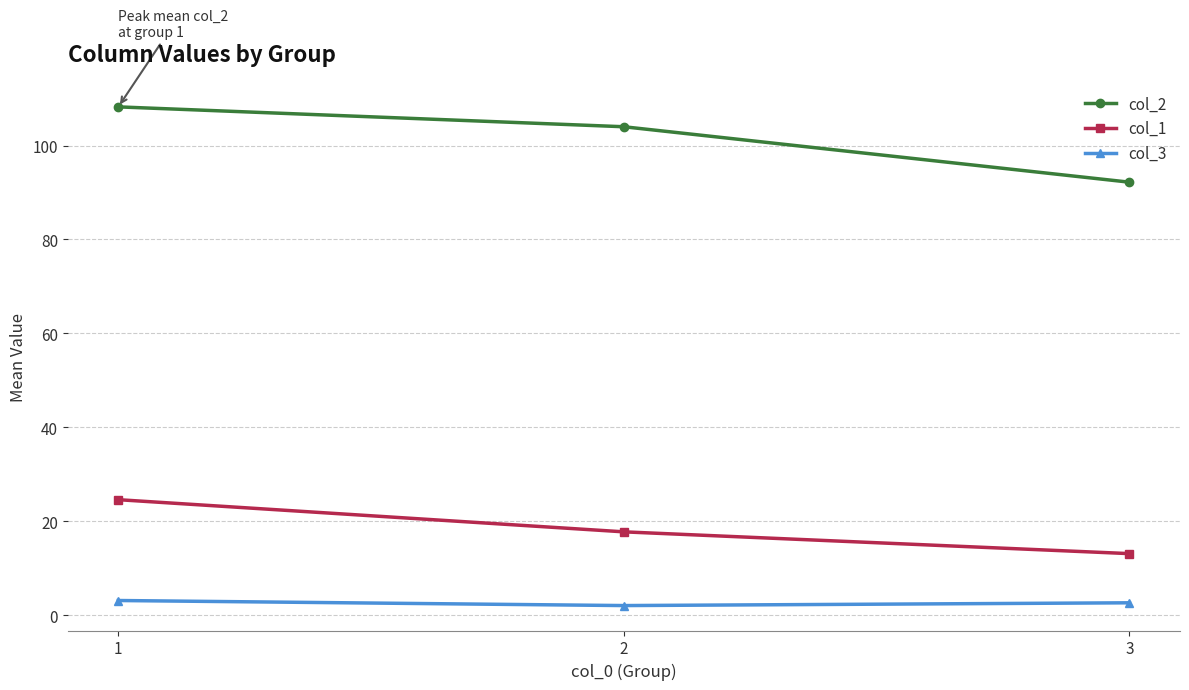

Does the chart display data point markers on the line(s)?

Yes